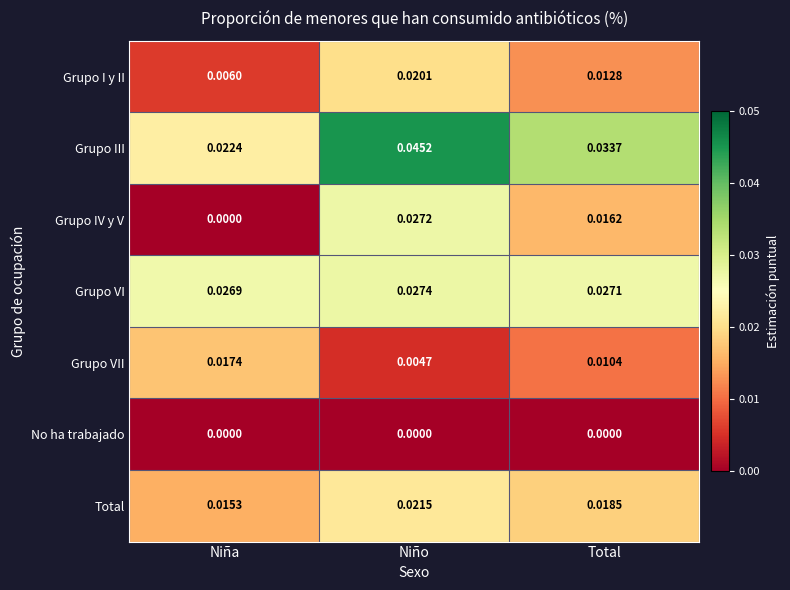

Where is Total nearest to the value 0?

Niña